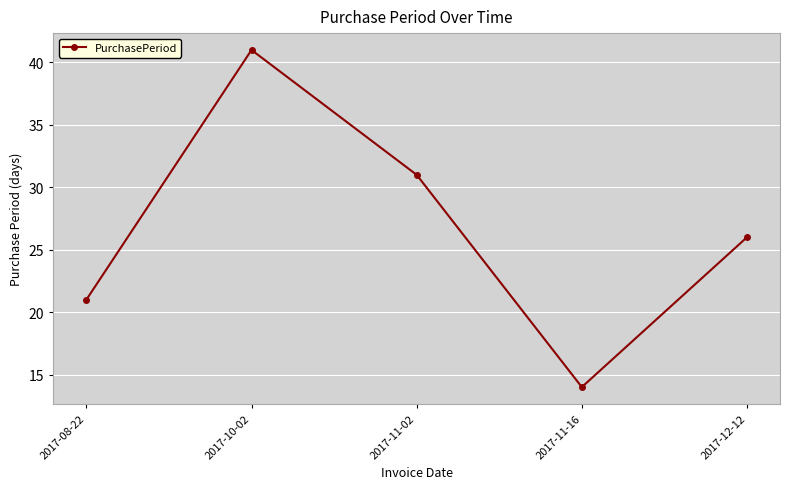

Which has a higher value, 2017-11-02 or 2017-10-02?

2017-10-02